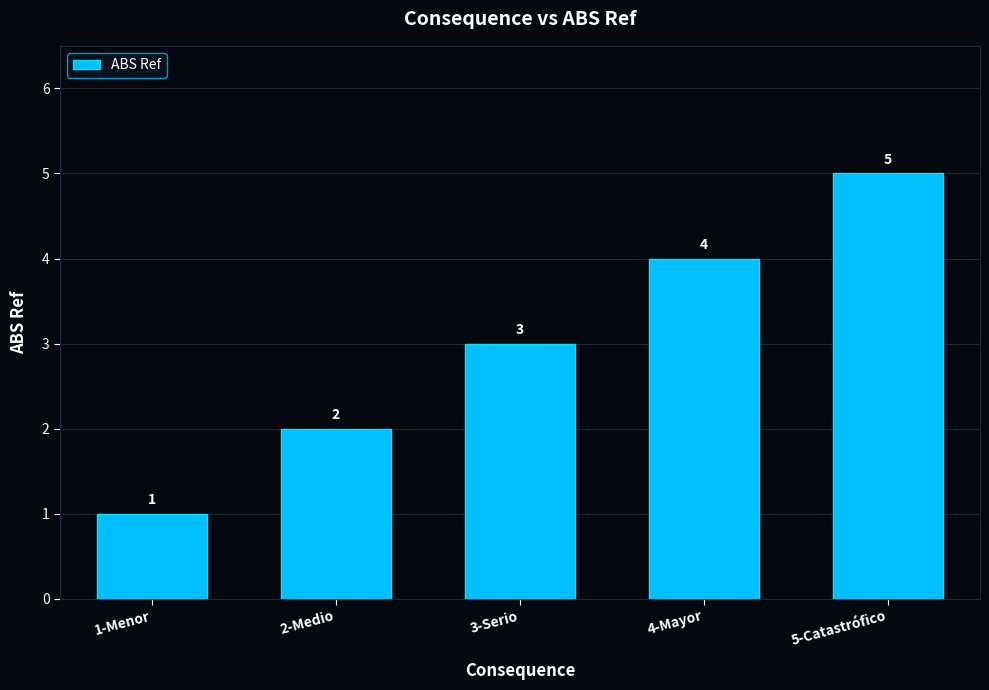

What is the ratio of the value at 4-Mayor to the value at 2-Medio?

2.0